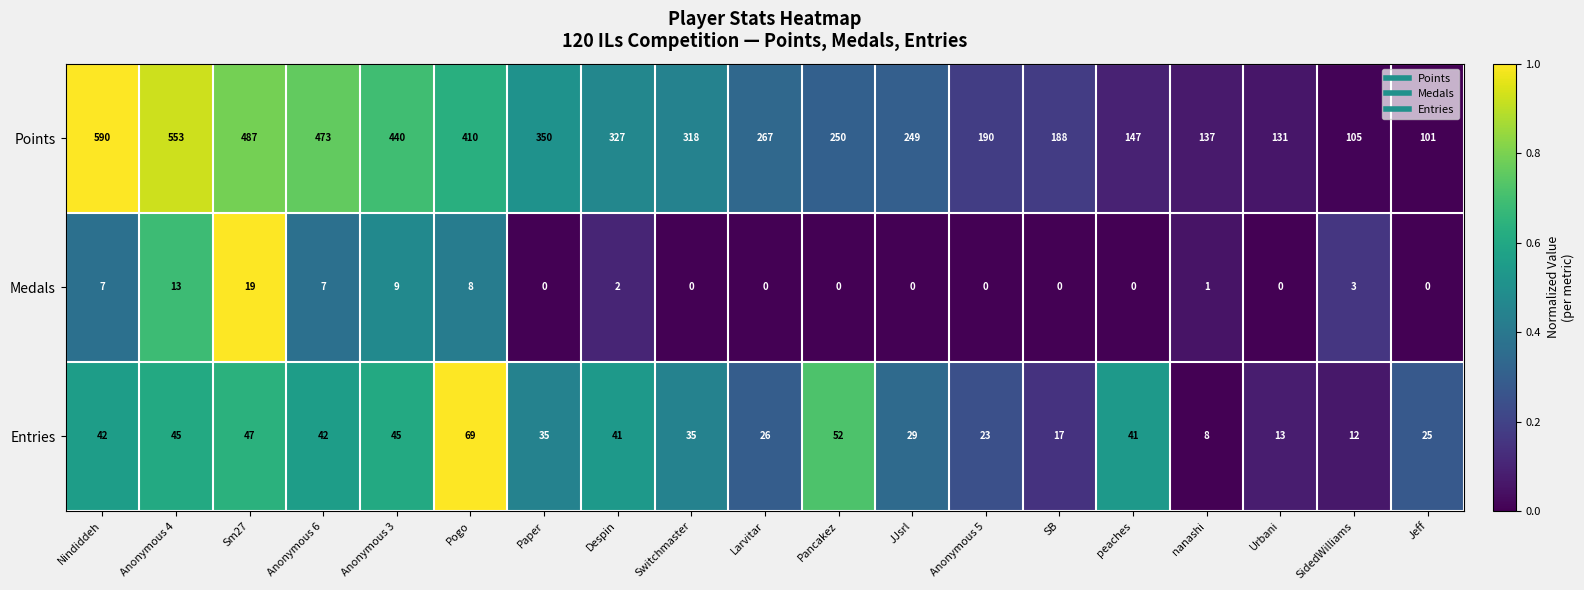

At which category is the sum across all series the highest?

Nindiddeh